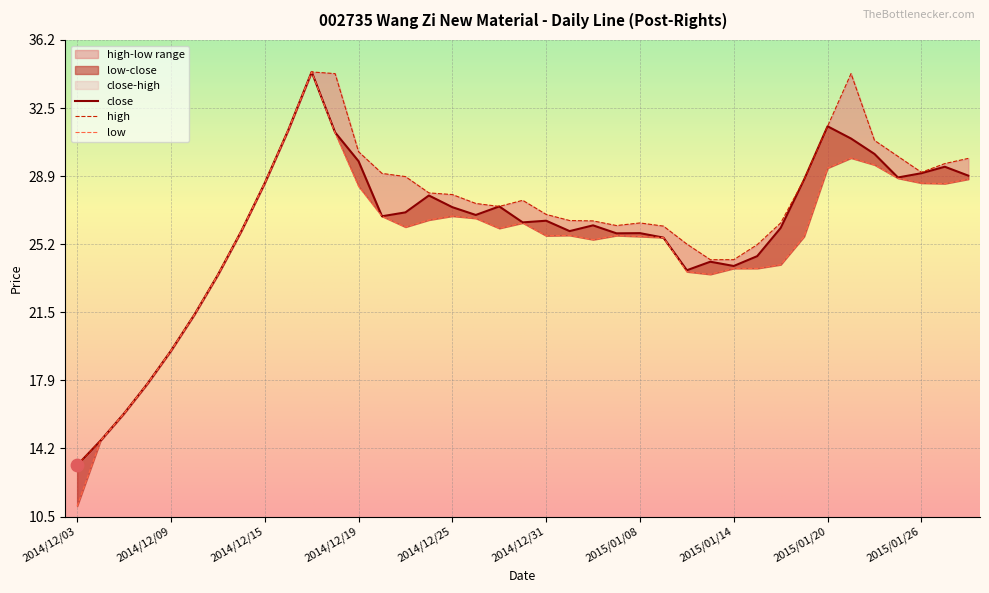

At which category is the sum across all series the highest?

2014/12/17